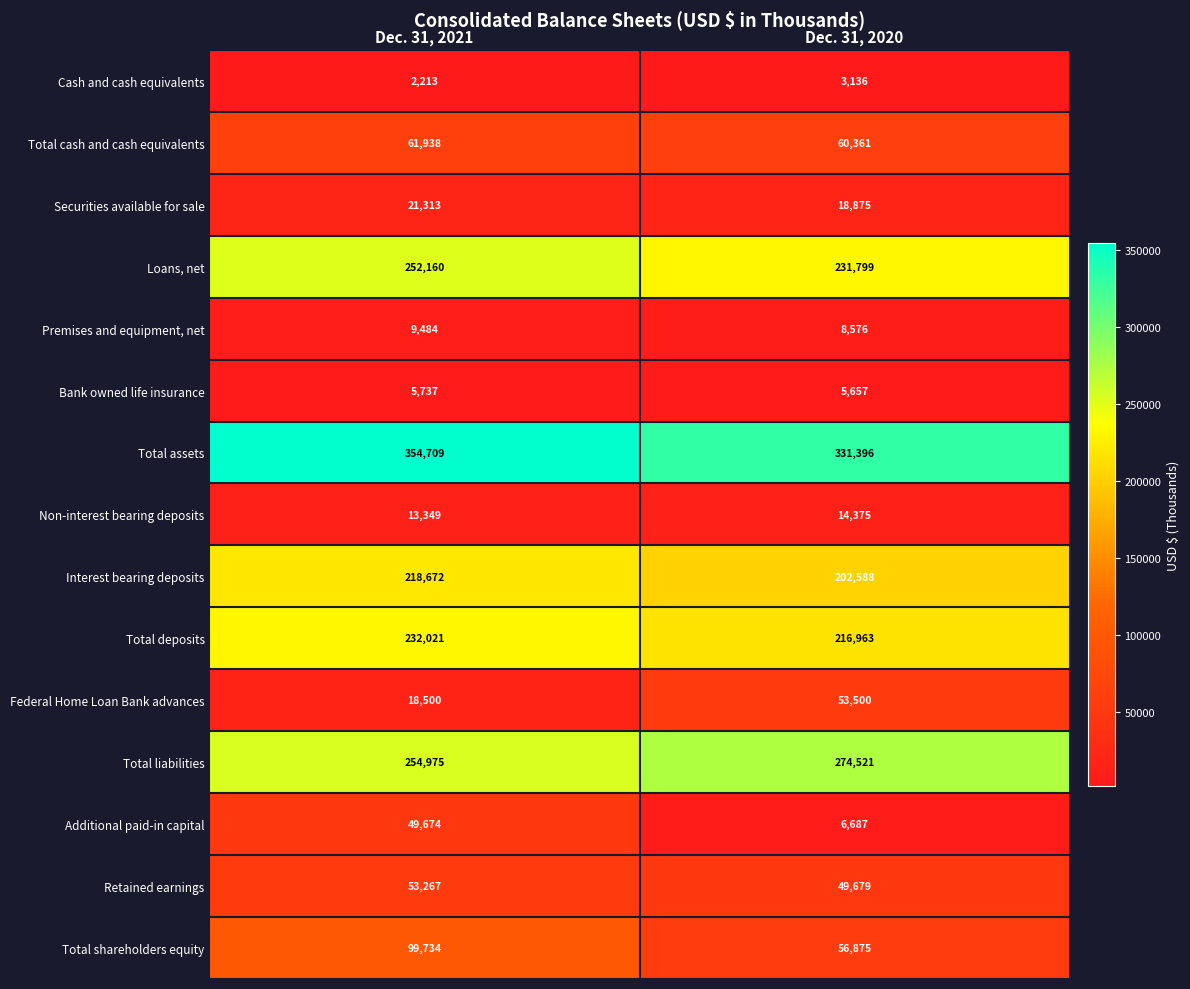

Rank the series at Dec. 31, 2021 from highest to lowest value.

Total assets, Total liabilities, Loans, net, Total deposits, Interest bearing deposits, Total shareholders equity, Total cash and cash equivalents, Retained earnings, Additional paid-in capital, Securities available for sale, Federal Home Loan Bank advances, Non-interest bearing deposits, Premises and equipment, net, Bank owned life insurance, Cash and cash equivalents